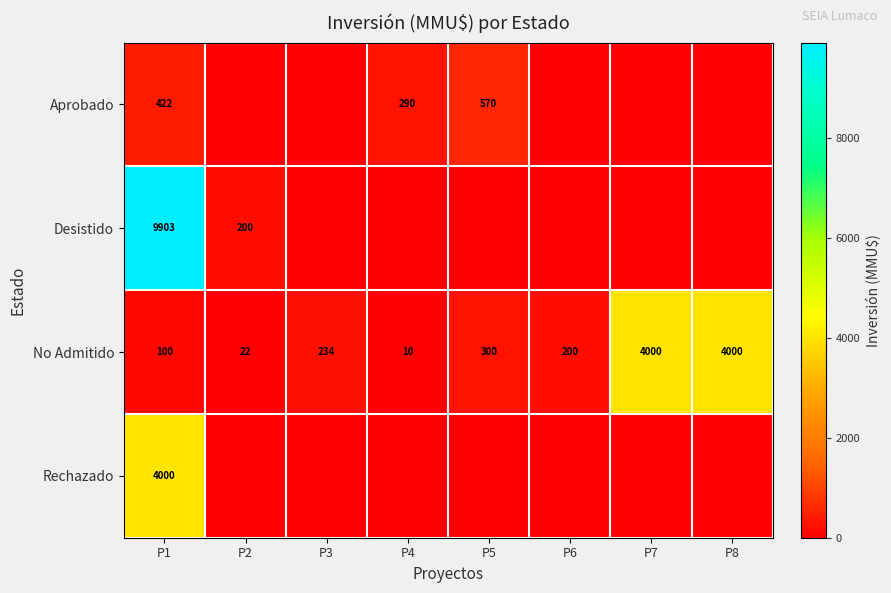

Where is No Admitido nearest to the value 2005?

P5